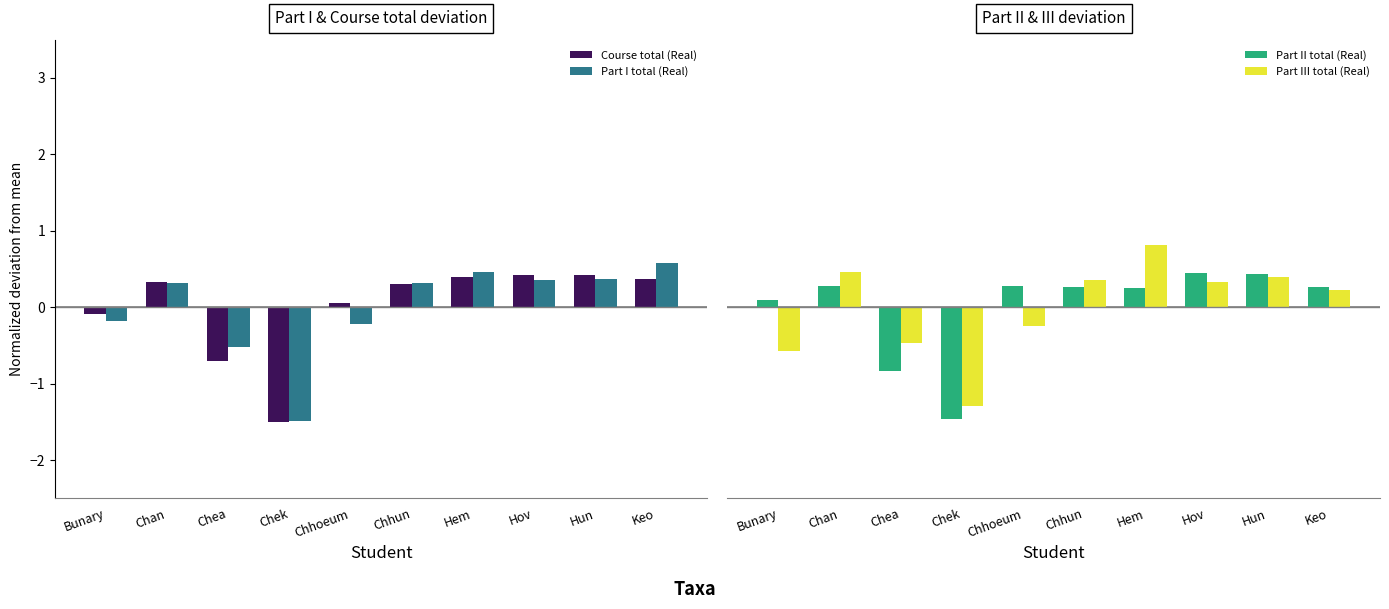

Which series has the widest spread of values?

Part III total (Real)